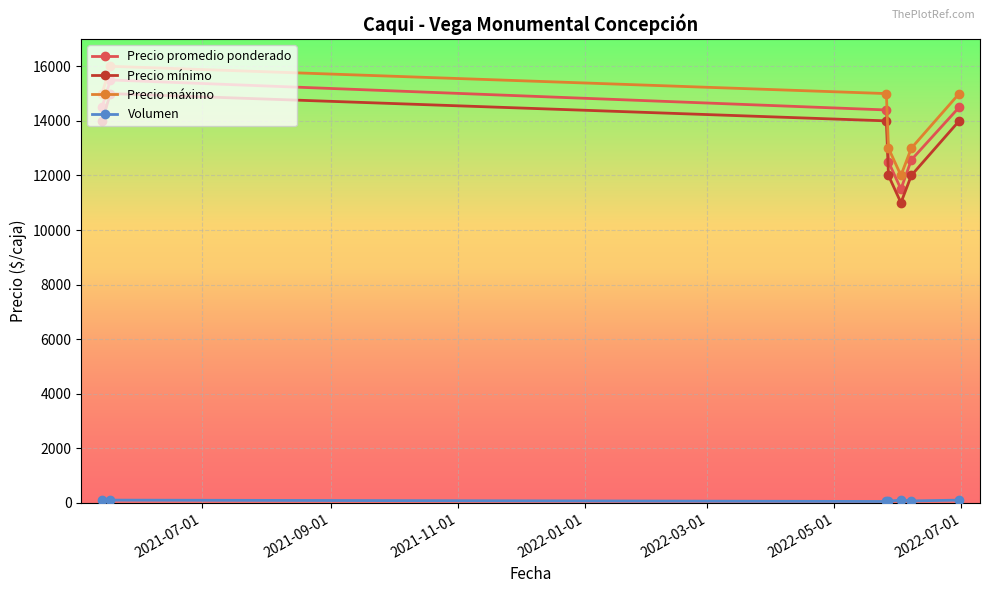

What is the greatest value displayed?

16000